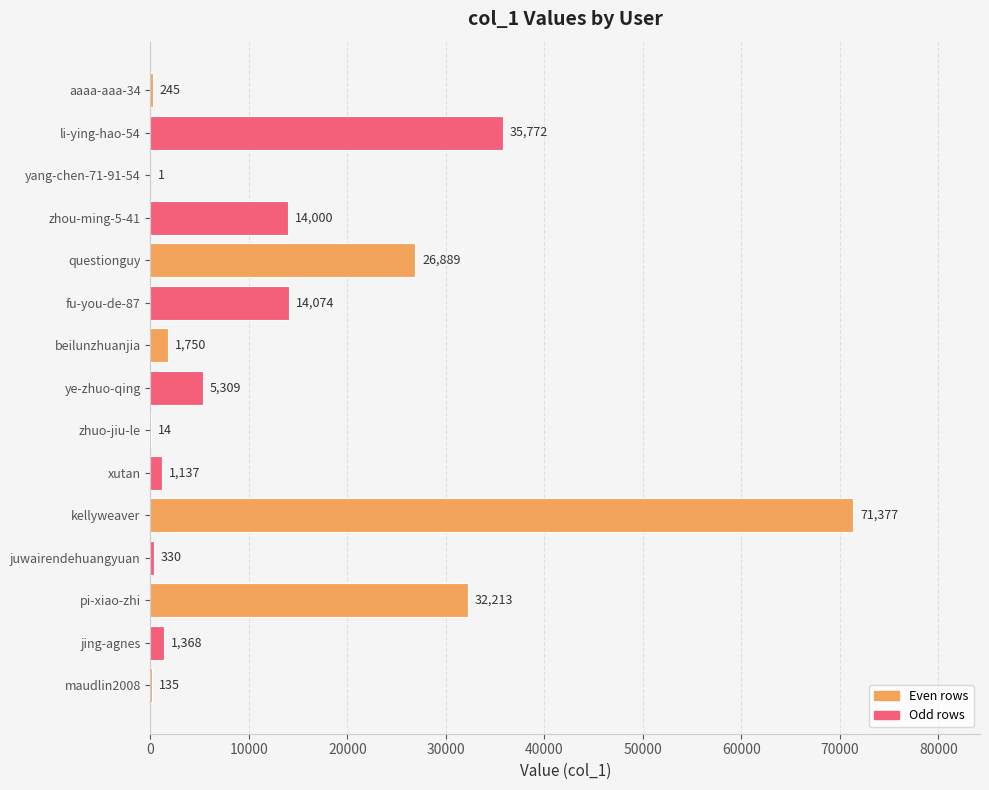

Between beilunzhuanjia and kellyweaver, which is larger?

kellyweaver